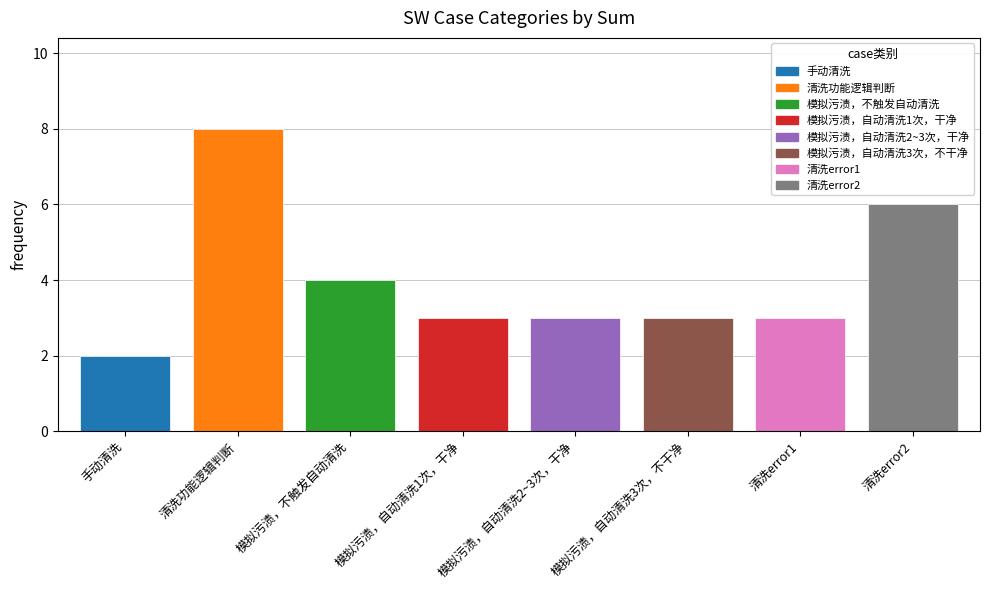

The chart shows a value of 3 at 模拟污渍，自动清洗1次，干净. True or false?

True